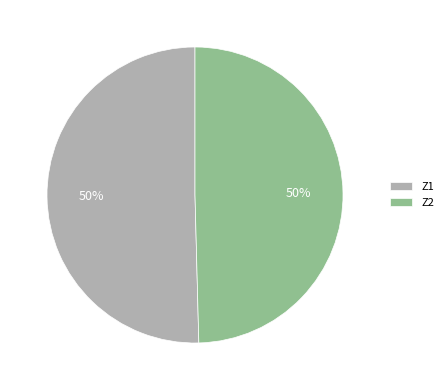

Count the number of slices in the pie.

2